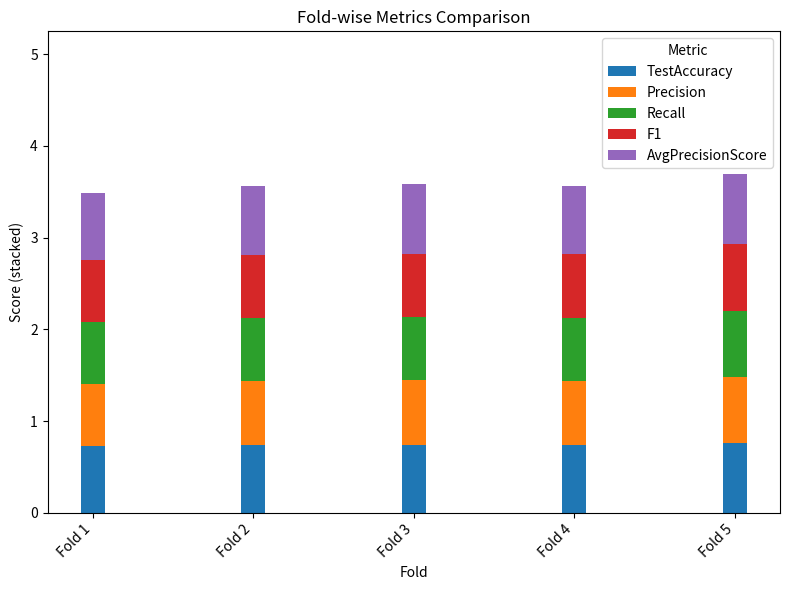

What is the total value across all series at Fold 4?

3.6